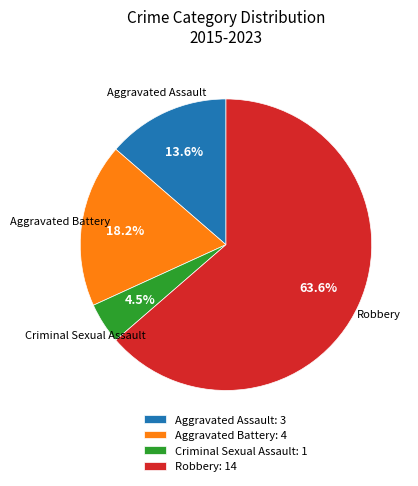

Rank the categories by value from highest to lowest.

Robbery, Aggravated Battery, Aggravated Assault, Criminal Sexual Assault